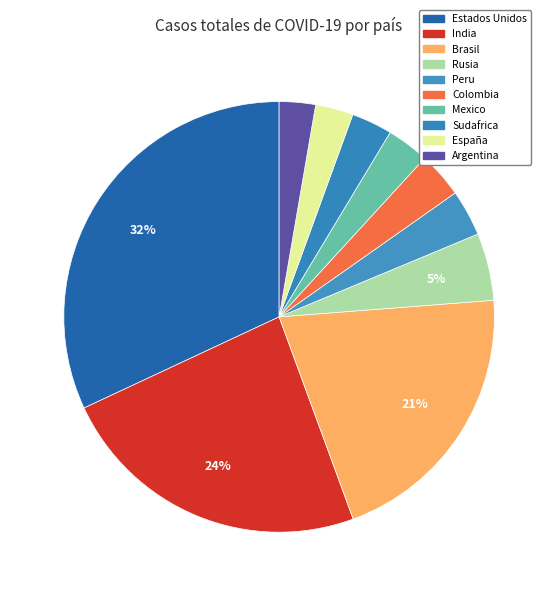

To the nearest percent, what is the difference between the España and India slice percentages?

21%